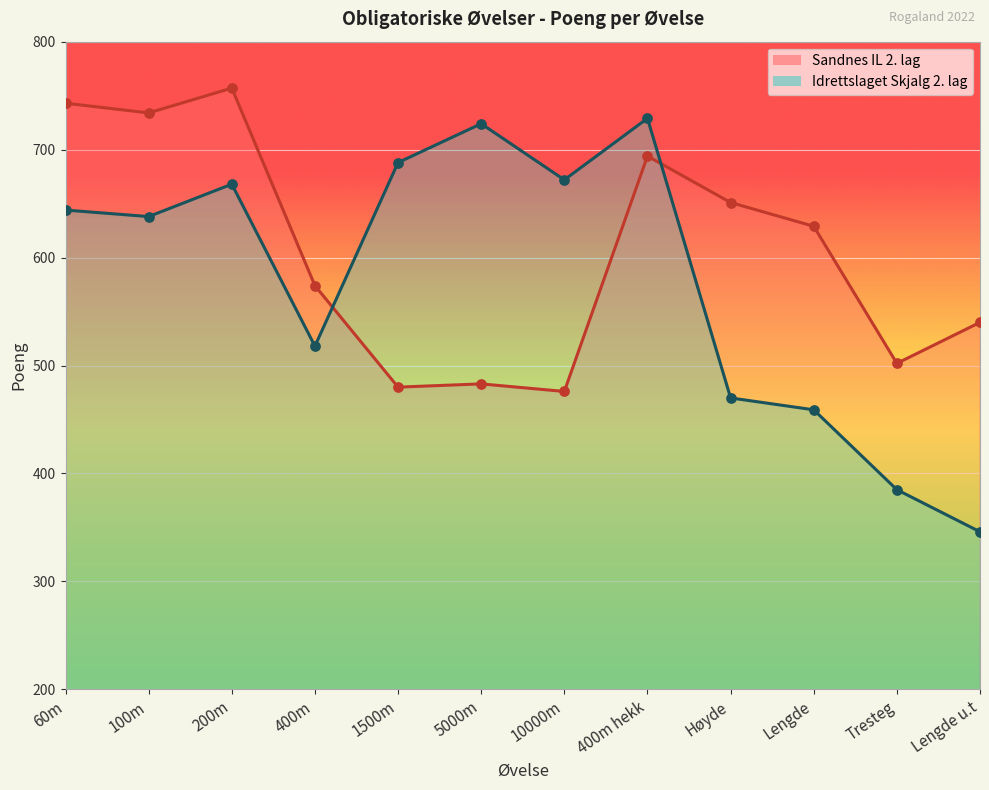

Which series contains the lowest Y value?

Idrettslaget Skjalg 2. lag